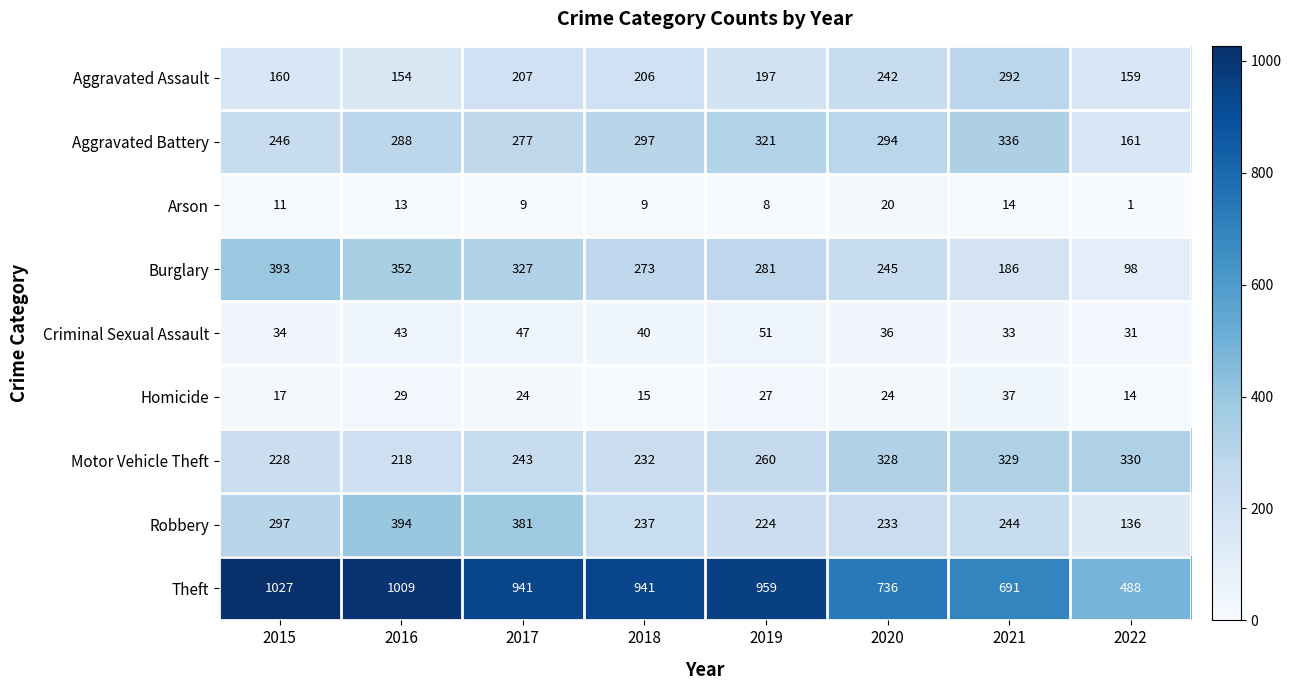

Which series has the largest range (max minus min)?

Theft